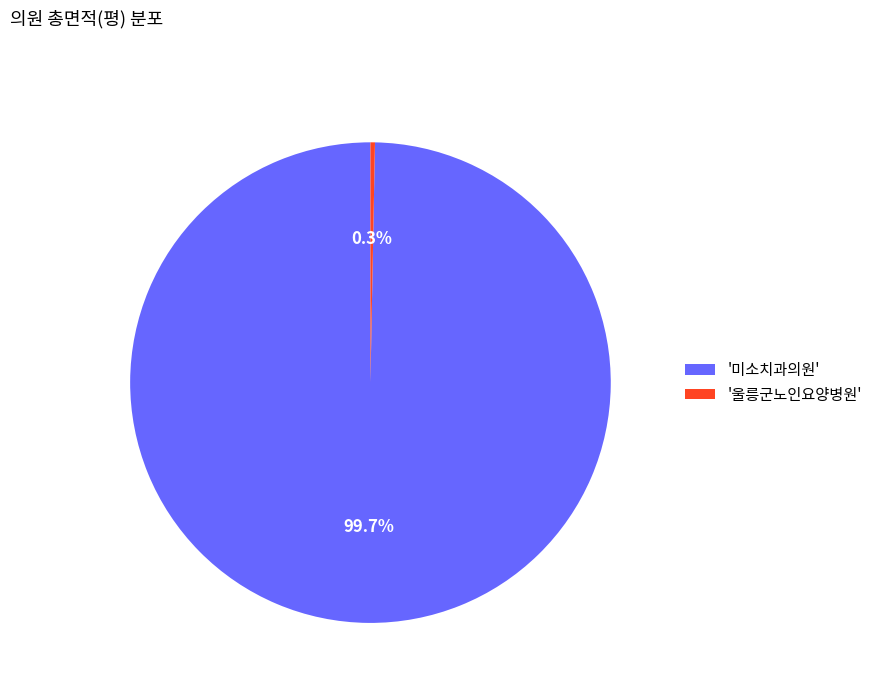

To the nearest percent, what is the difference between the largest and smallest slice percentages?

99%